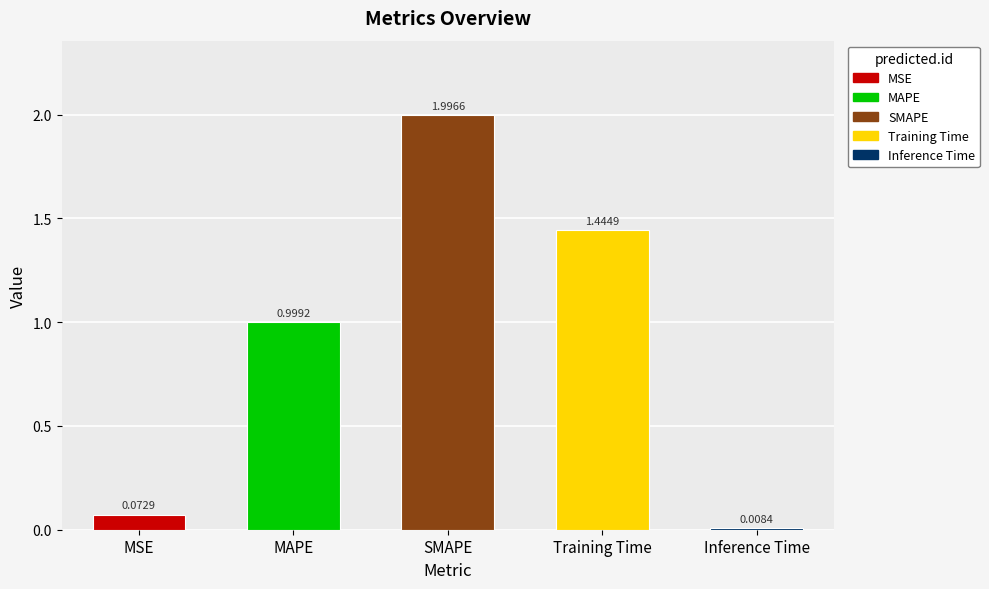

What position from the left is Training Time?

4